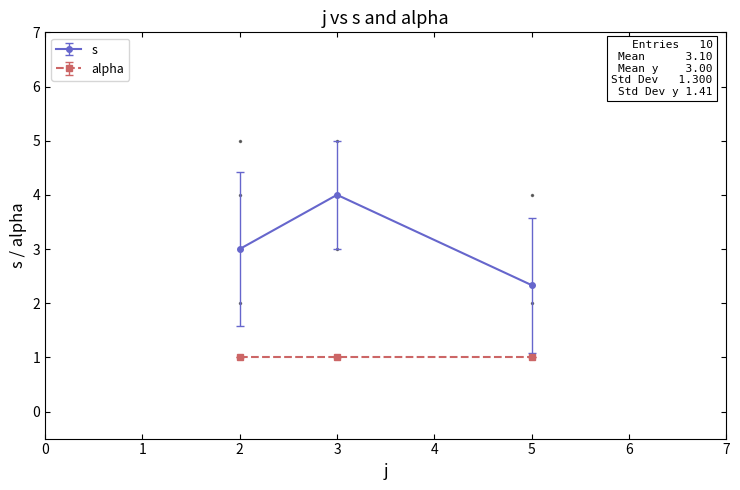

Reading right to left, list all the values displayed in this chart.

s: 2.3	4.0	3.0
alpha: 1.0	1.0	1.0